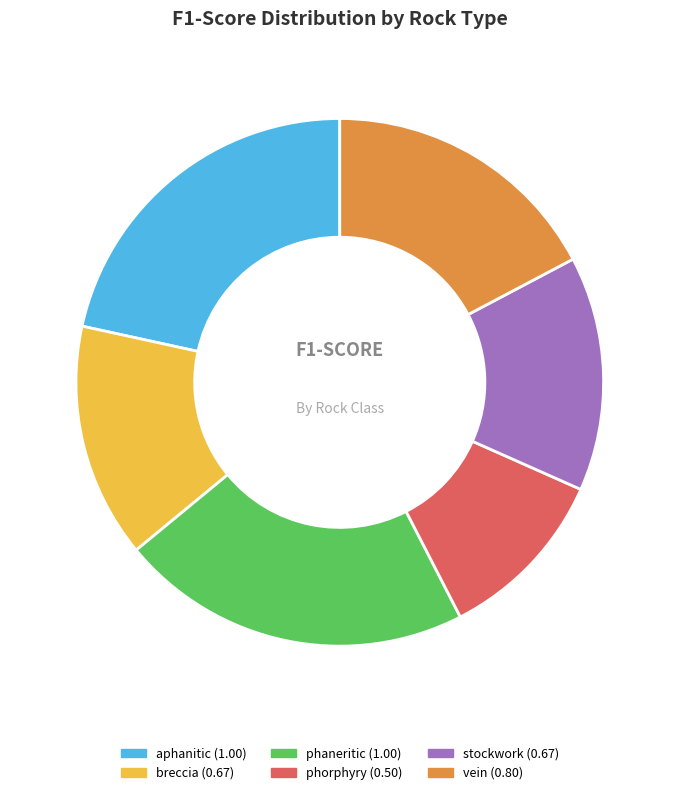

Which has a higher value, stockwork or vein?

vein